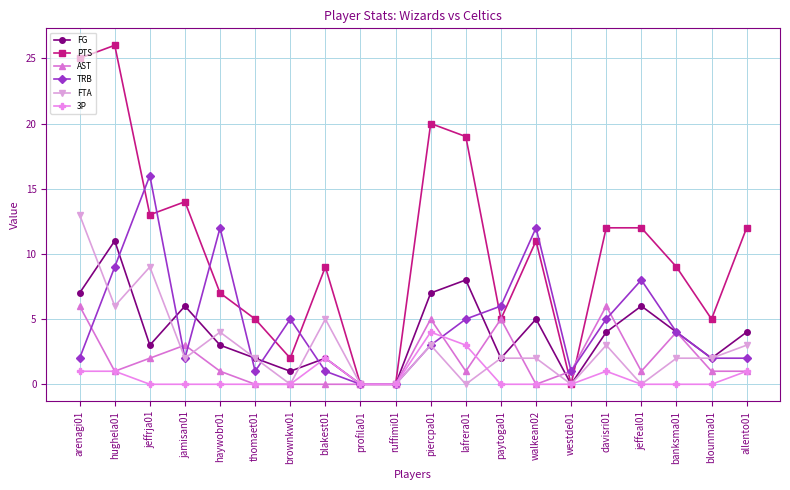

What is the label of the 19th point from the left?

blounma01